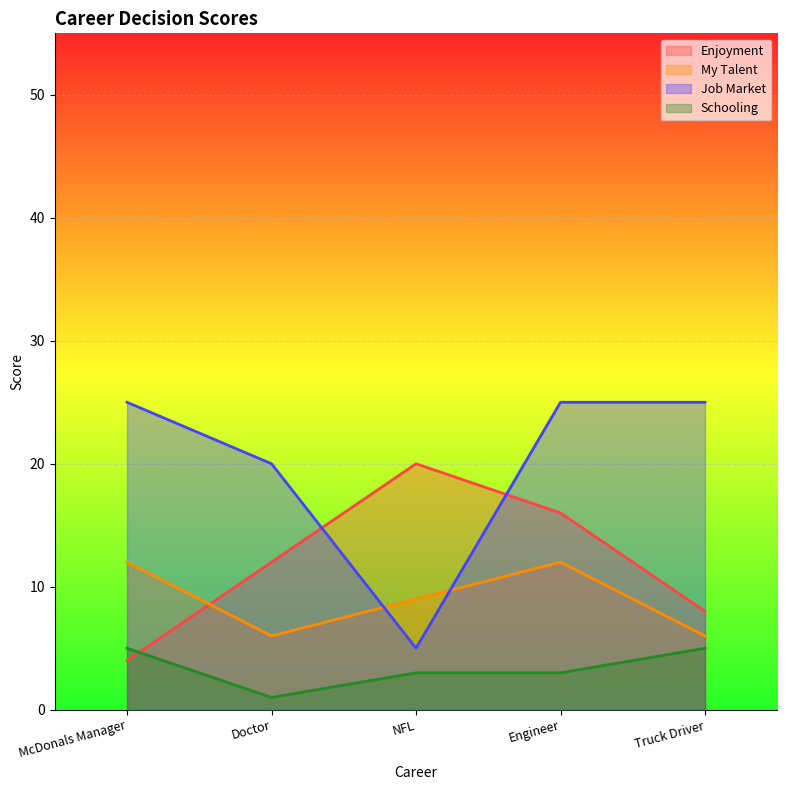

Reading left to right, list all the values displayed in this chart.

Enjoyment: 4	12	20	16	8
My Talent: 12	6	9	12	6
Job Market: 25	20	5	25	25
Schooling: 5	1	3	3	5